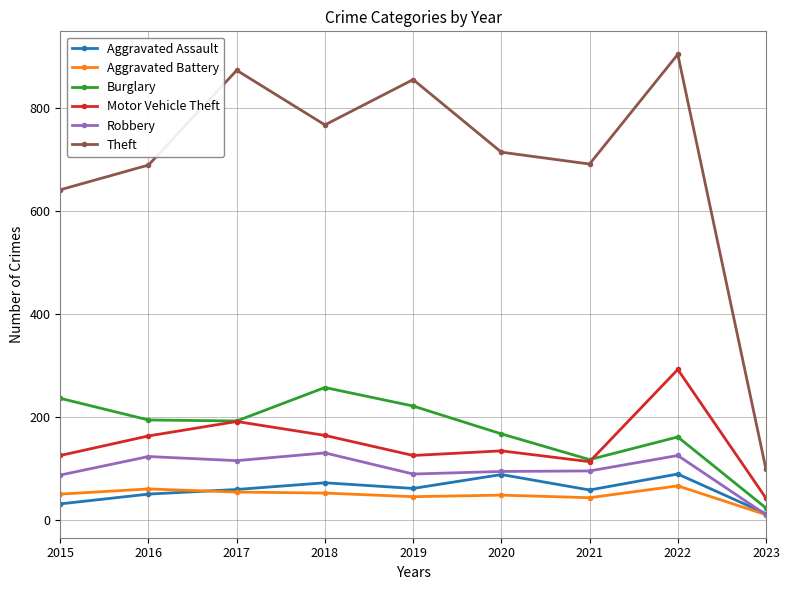

At which label does Theft reach its minimum?

2023